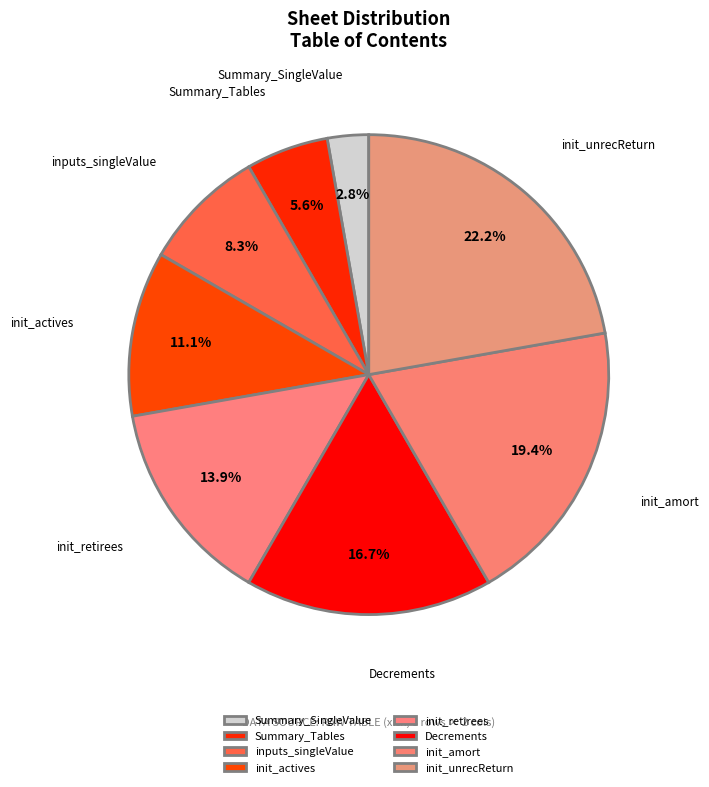

Rank the categories by value from lowest to highest.

Summary_SingleValue, Summary_Tables, inputs_singleValue, init_actives, init_retirees, Decrements, init_amort, init_unrecReturn